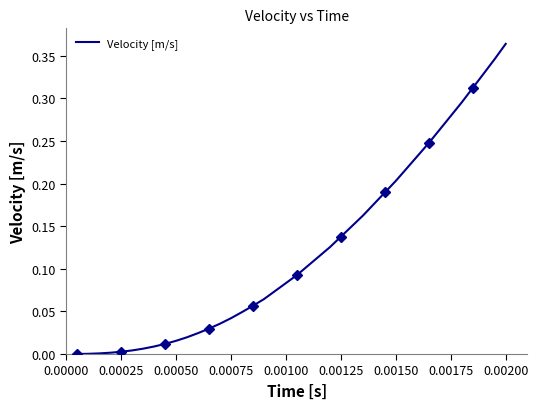

Is it true that the value at 21 is 0.1?

False